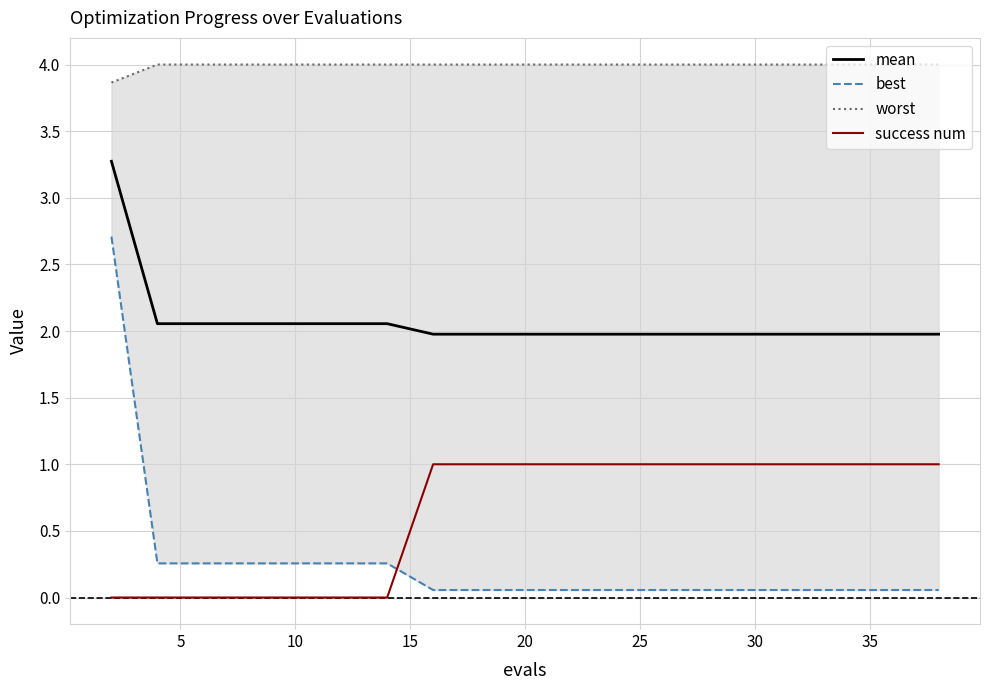

What is the lowest value of the mean series?

2.0